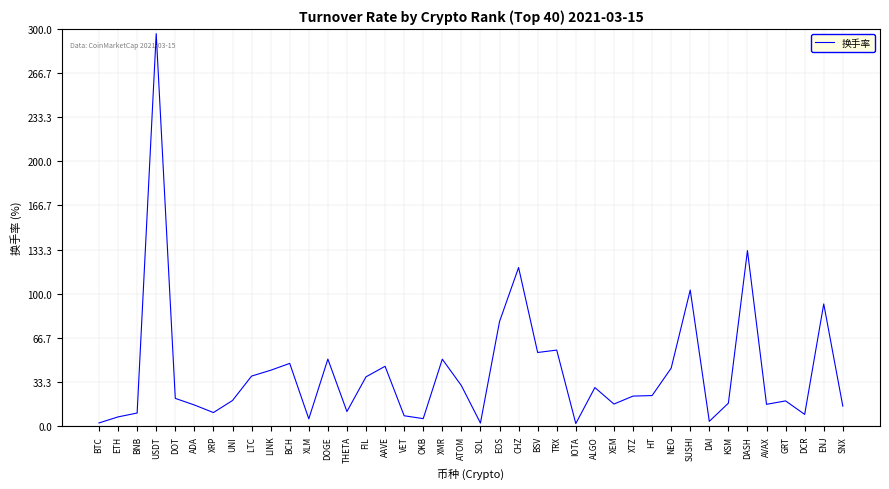

What is the difference between the maximum and minimum values?

294.5